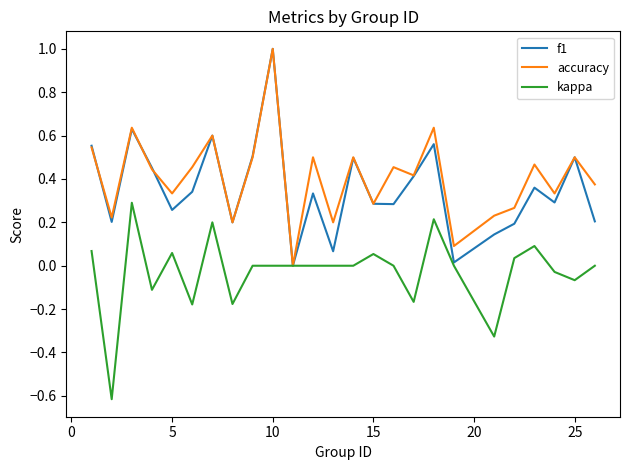

What is the maximum value shown in the chart?

1.0